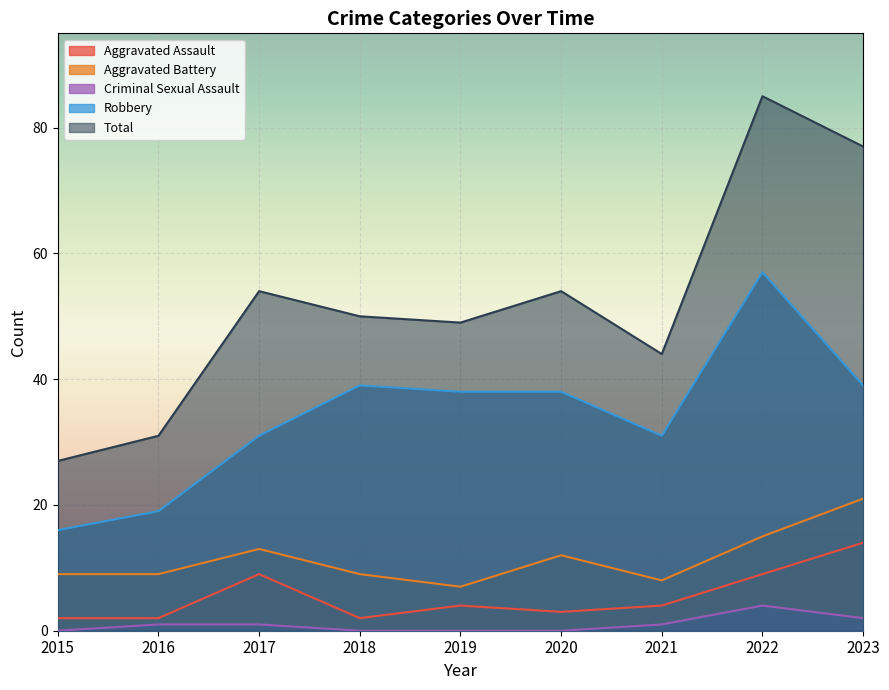

The value of Robbery at 2019 is 38. True or false?

True